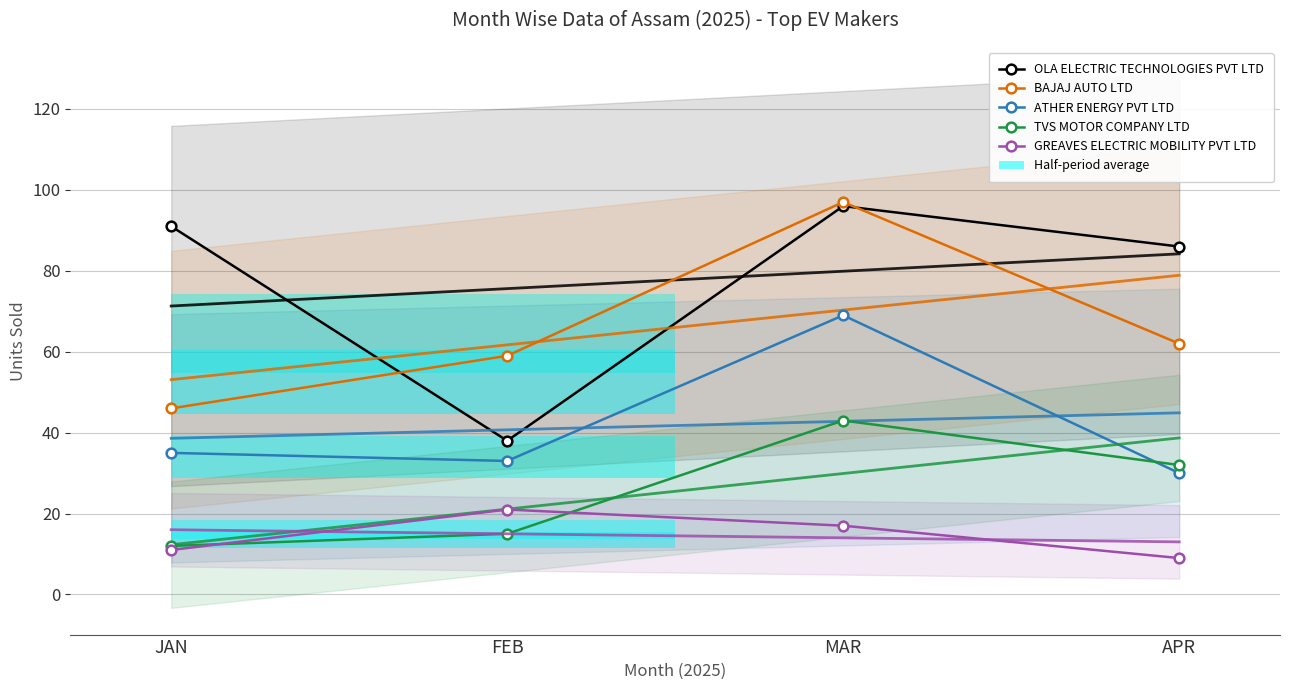

True or false: OLA ELECTRIC TECHNOLOGIES PVT LTD and GREAVES ELECTRIC MOBILITY PVT LTD cross at least once.

False